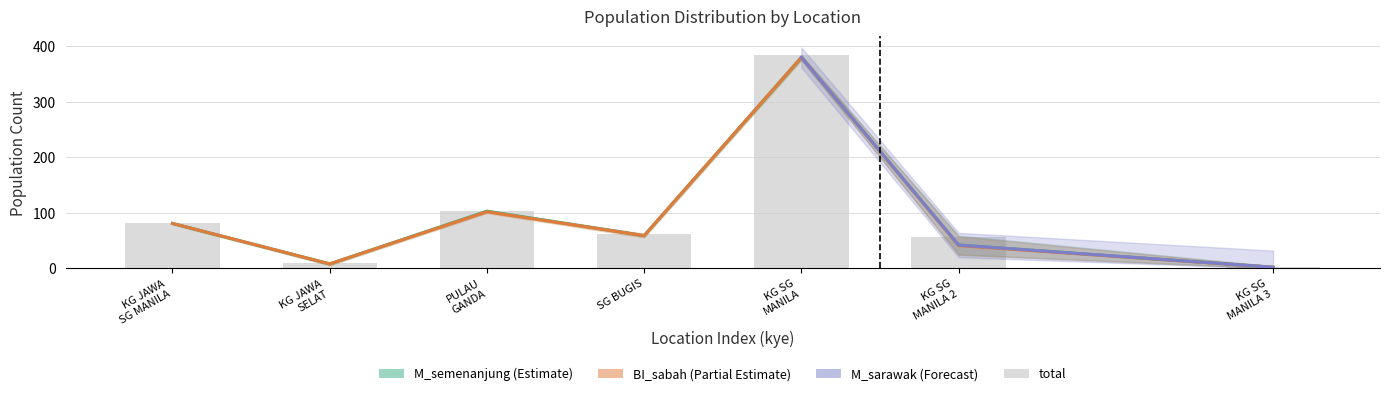

Are the bars grouped side by side (vs. stacked)?

No